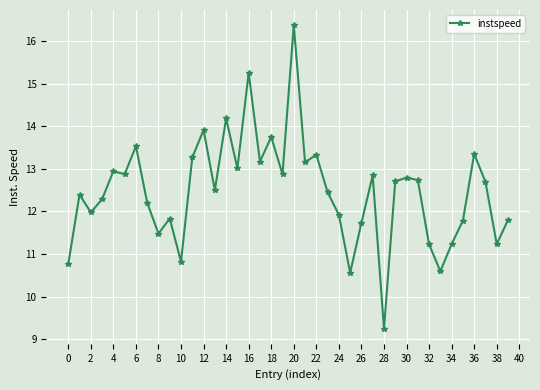

What is the average value?

12.5